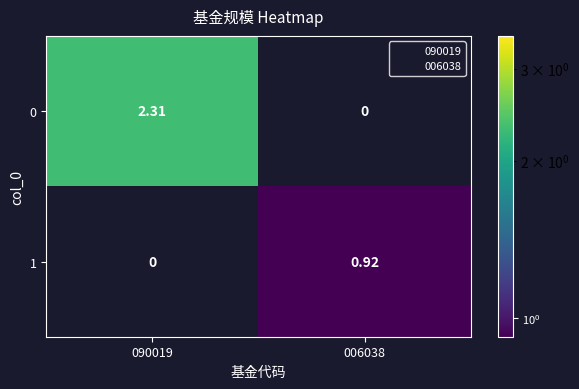

Rank the series by their average value, from highest to lowest.

0, 1